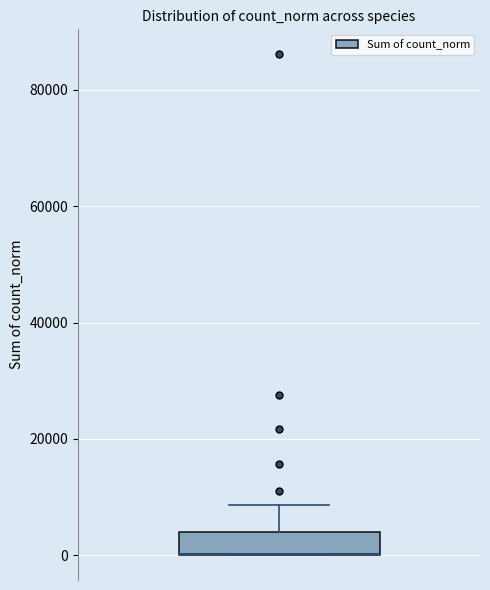

Read this box plot against the y-axis: the position of the median line, the range covered by the box, and the ends of both whiskers. The values are not printed on the chart, so give them approximately, as read against the axis.

median 0 (drawn on the box's lower edge), box 0 to 4000, whiskers 0 to 8000